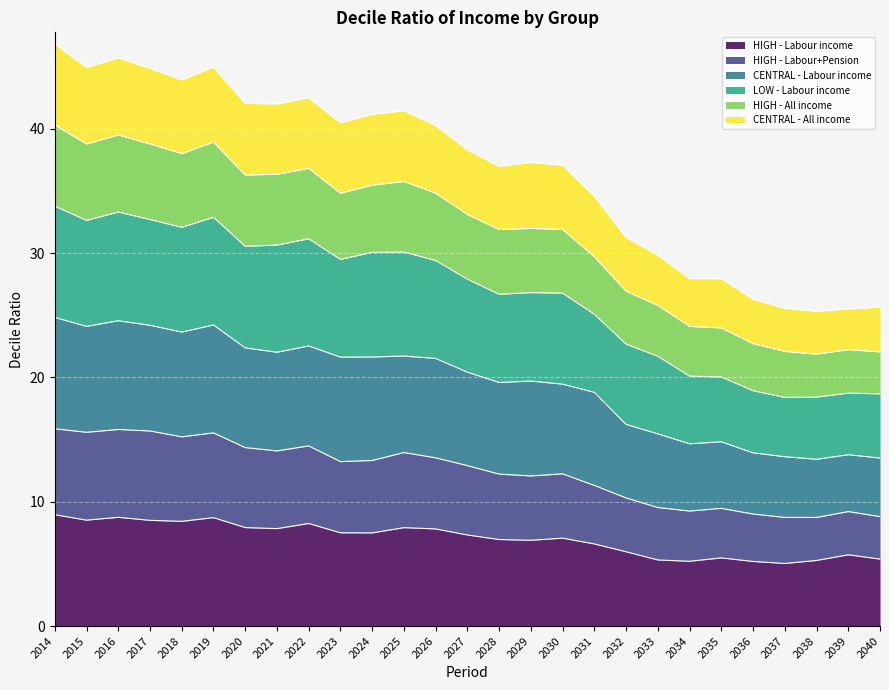

In HIGH - Labour income, how many points are lower than both neighbors (excluding endpoints)?

7